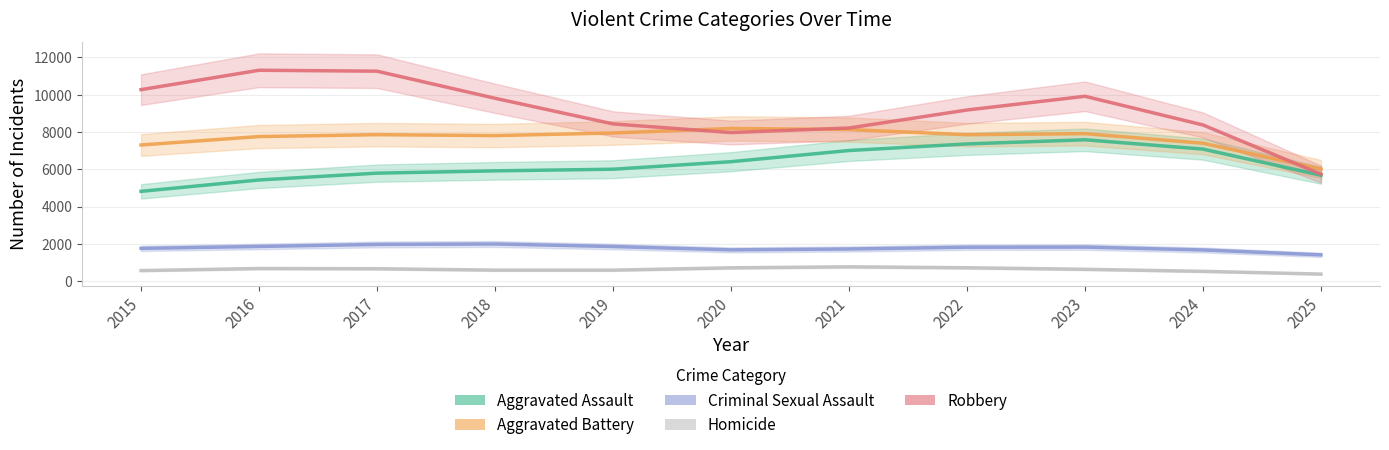

True or false: Aggravated Battery has more than 0 interior local peaks.

True